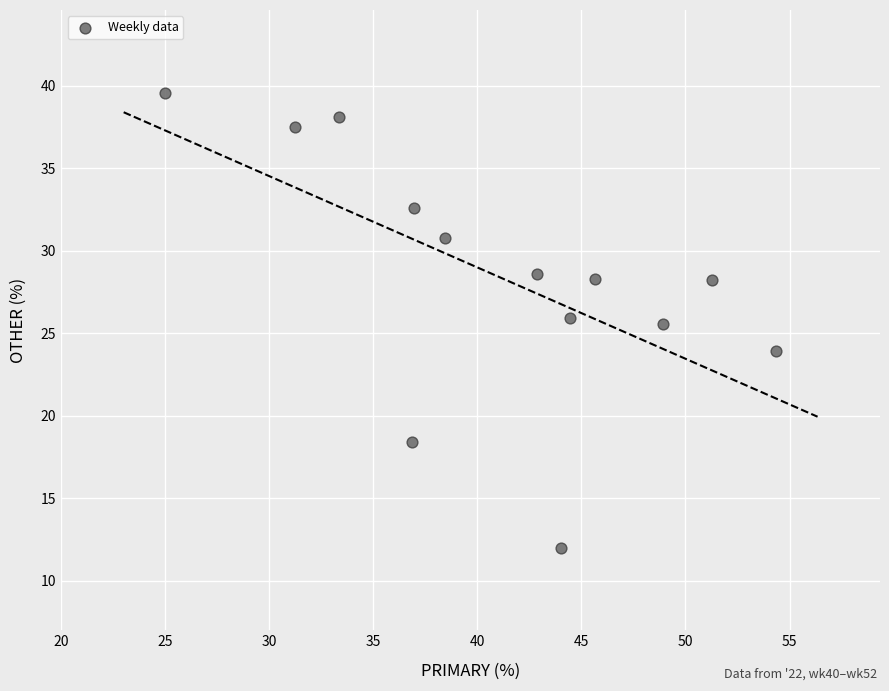

What Y value in the scatter plot is closest to 25?

25.5